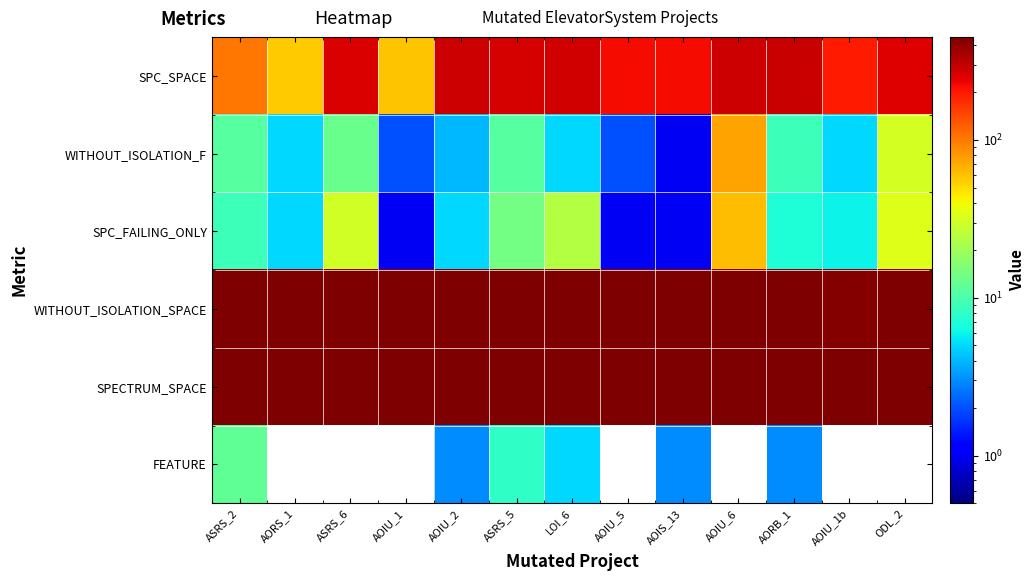

How many categories are shown in the chart?

13